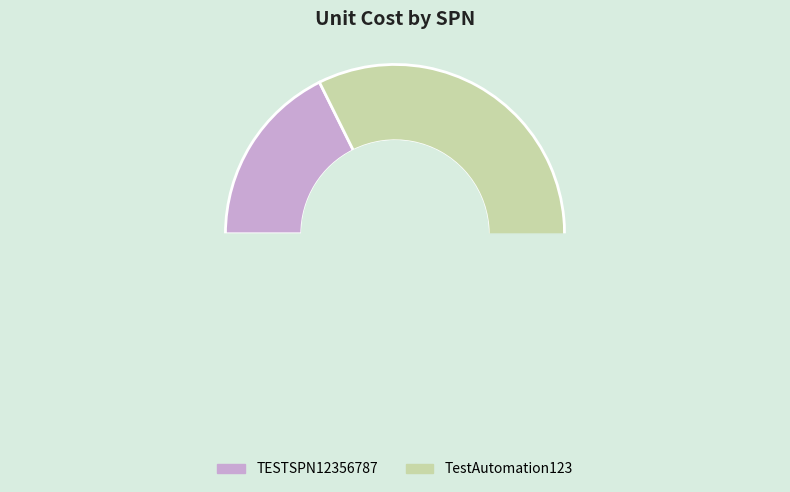

True or false: TESTSPN12356787 accounts for 5% of the total.

False